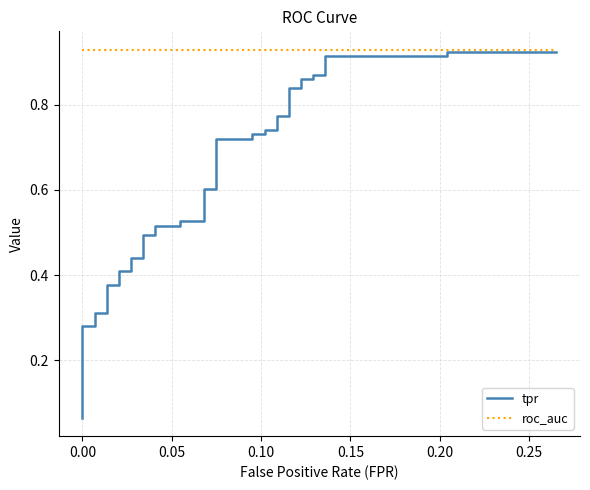

True or false: tpr has more than 0 points higher than both neighbors.

False